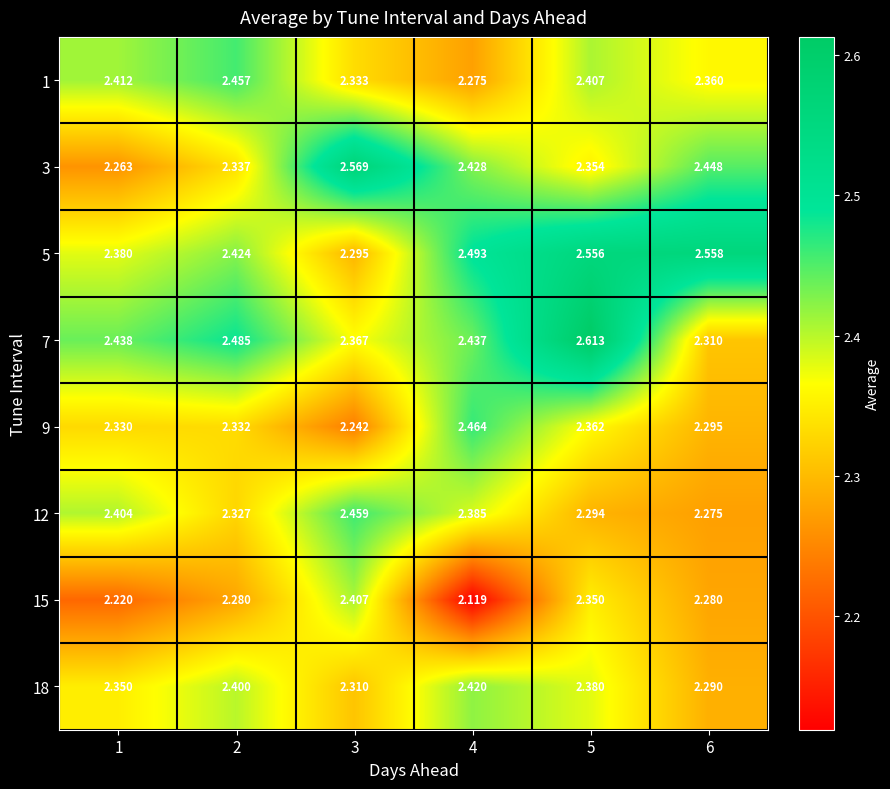

Is the value of 5 at 5 greater than the value of 1 at 6?

Yes